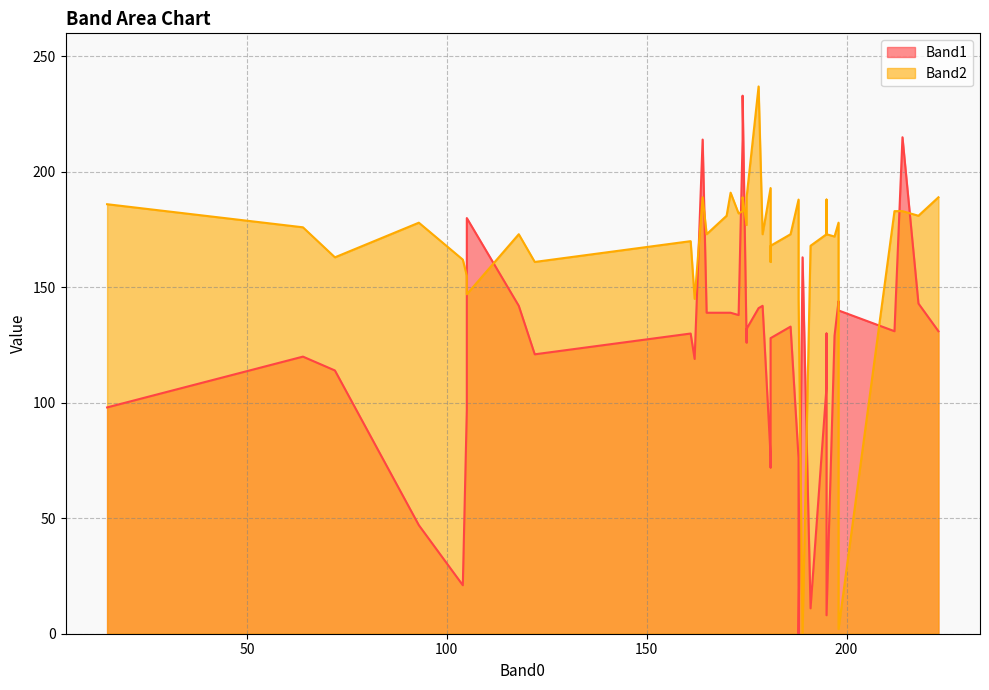

At which category is the sum across all series the highest?

174